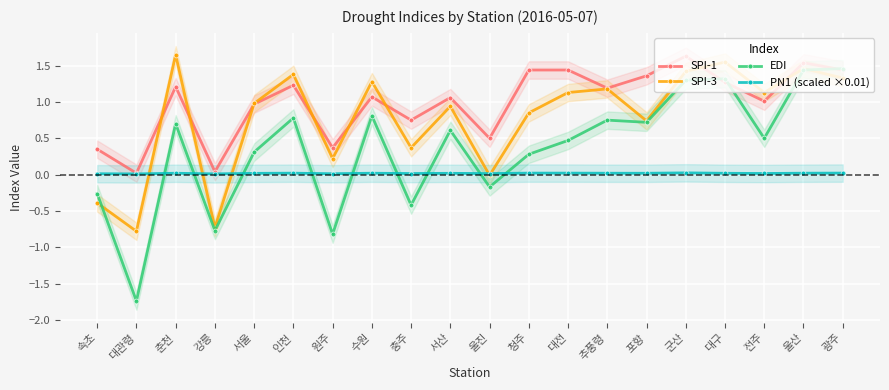

How many values in the SPI-1 series are below 1?

7